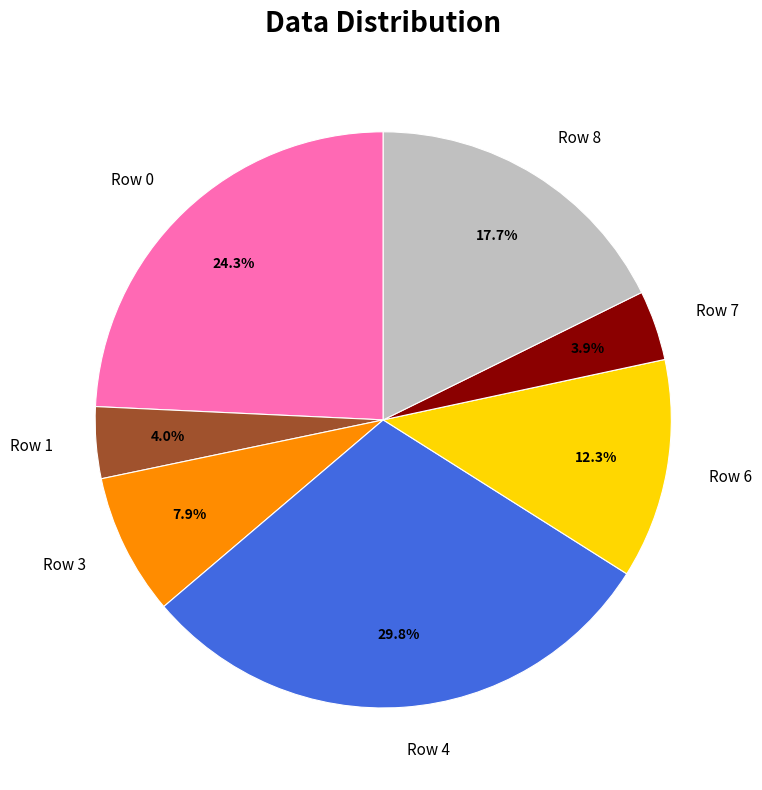

Does Row 8 account for over 50% of the chart?

No